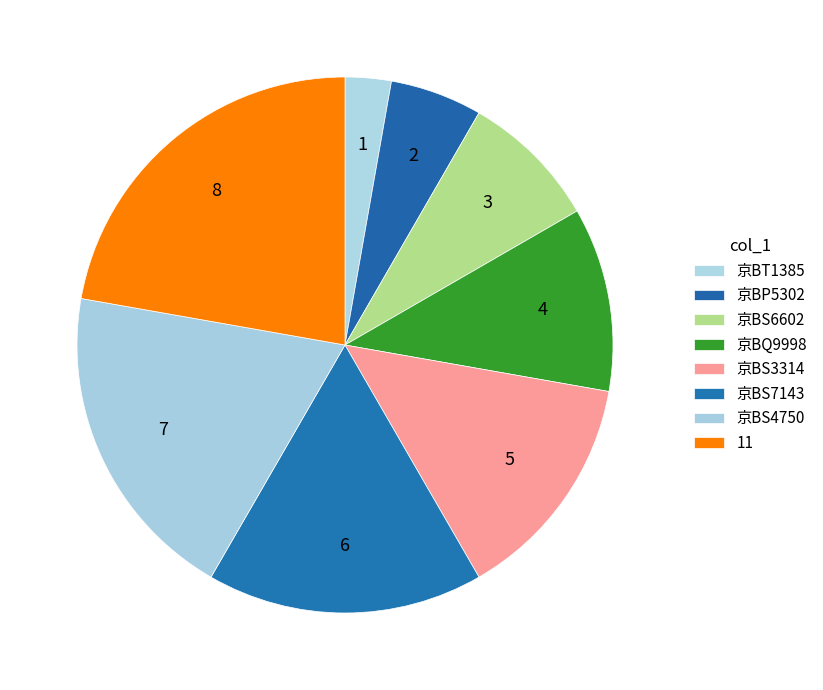

To the nearest percent, what is the difference between the largest and smallest slice percentages?

19%